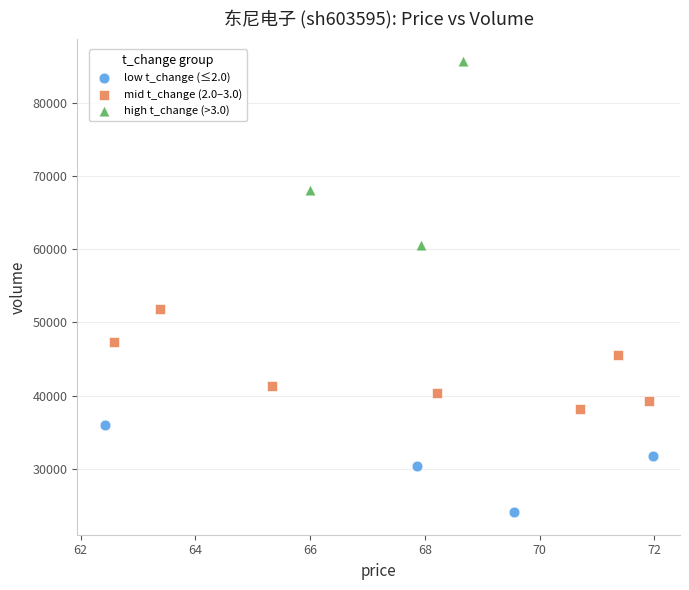

Which series has the widest spread of Y values?

high t_change (>3.0)